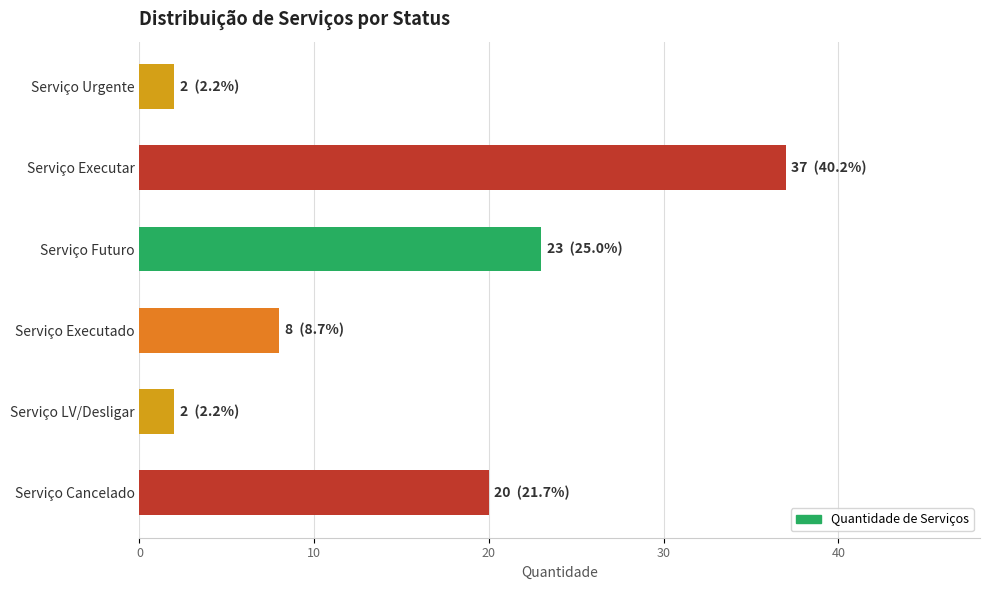

Reading top to bottom, transcribe all the data shown in this chart.

Serviço Urgente=2	Serviço Executar=37	Serviço Futuro=23	Serviço Executado=8	Serviço LV/Desligar=2	Serviço Cancelado=20